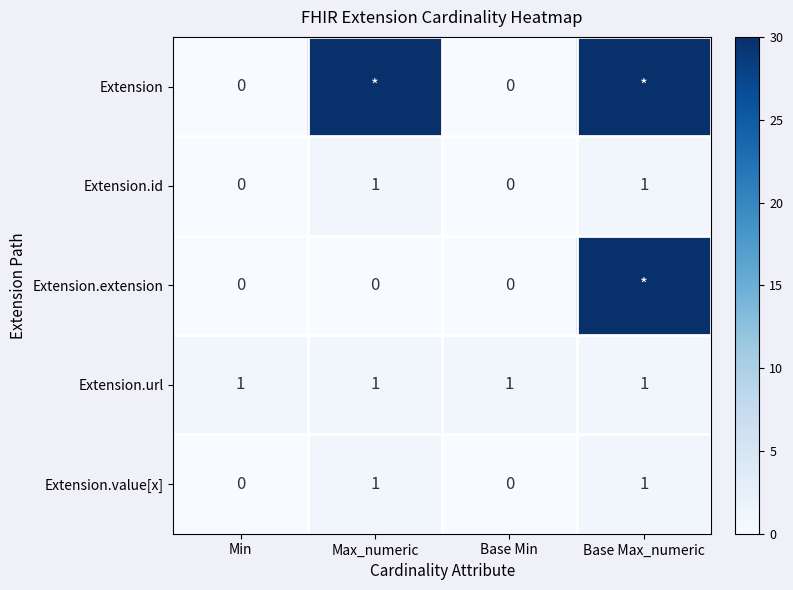

How many values in the Extension.value[x] series are below 1?

2